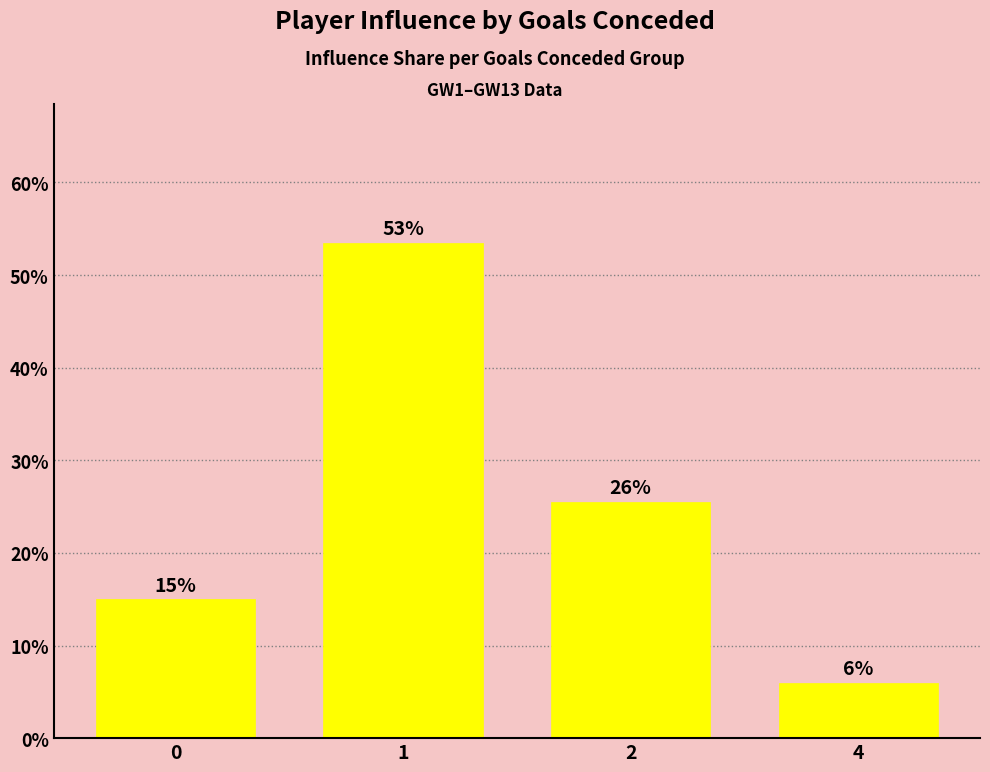

Rank the categories by value from lowest to highest.

4, 0, 2, 1